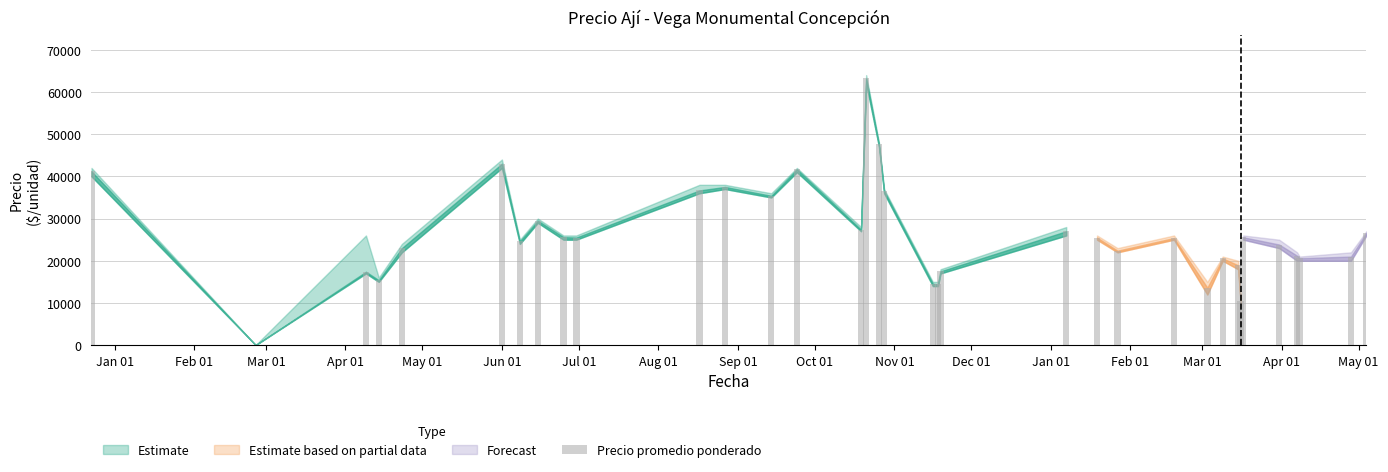

What is the greatest value displayed?

63200